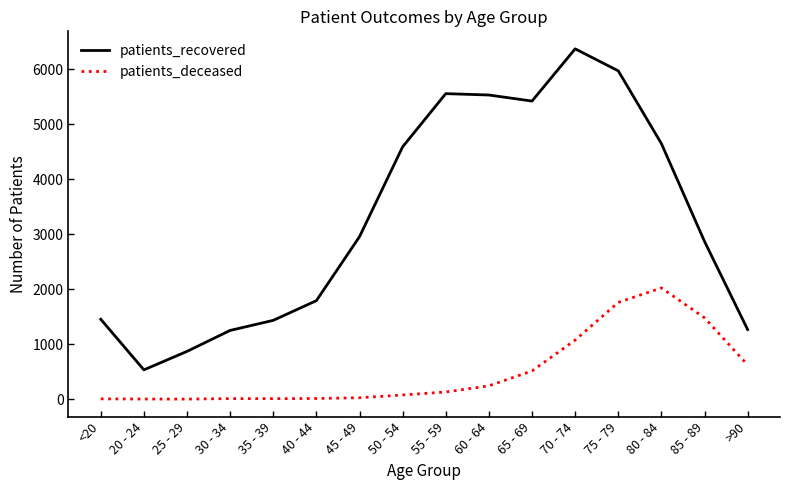

What are all the series names shown in the legend?

patients_recovered, patients_deceased